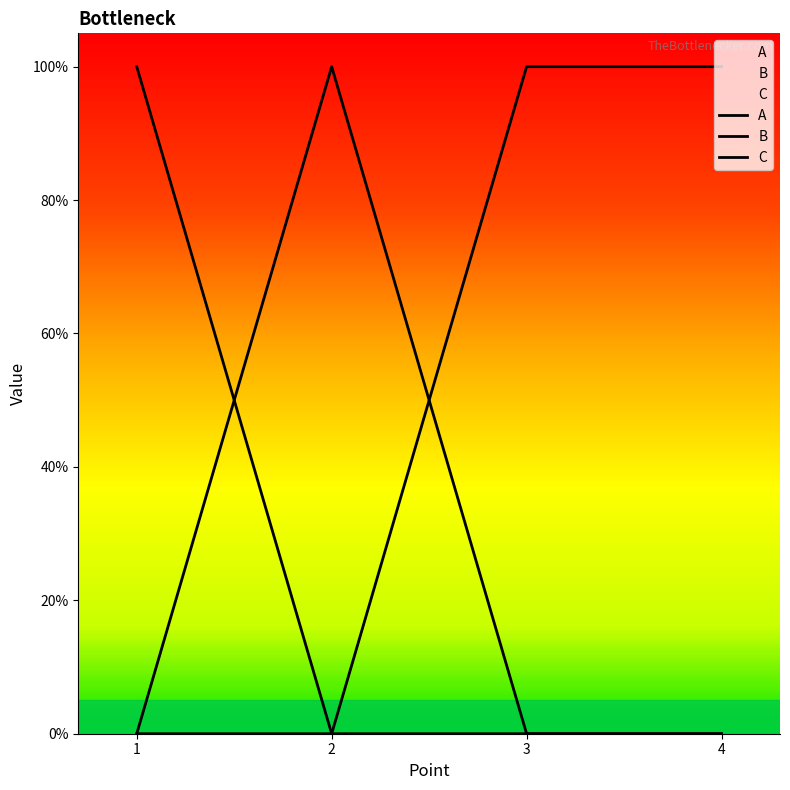

How many values in C are above zero?

2